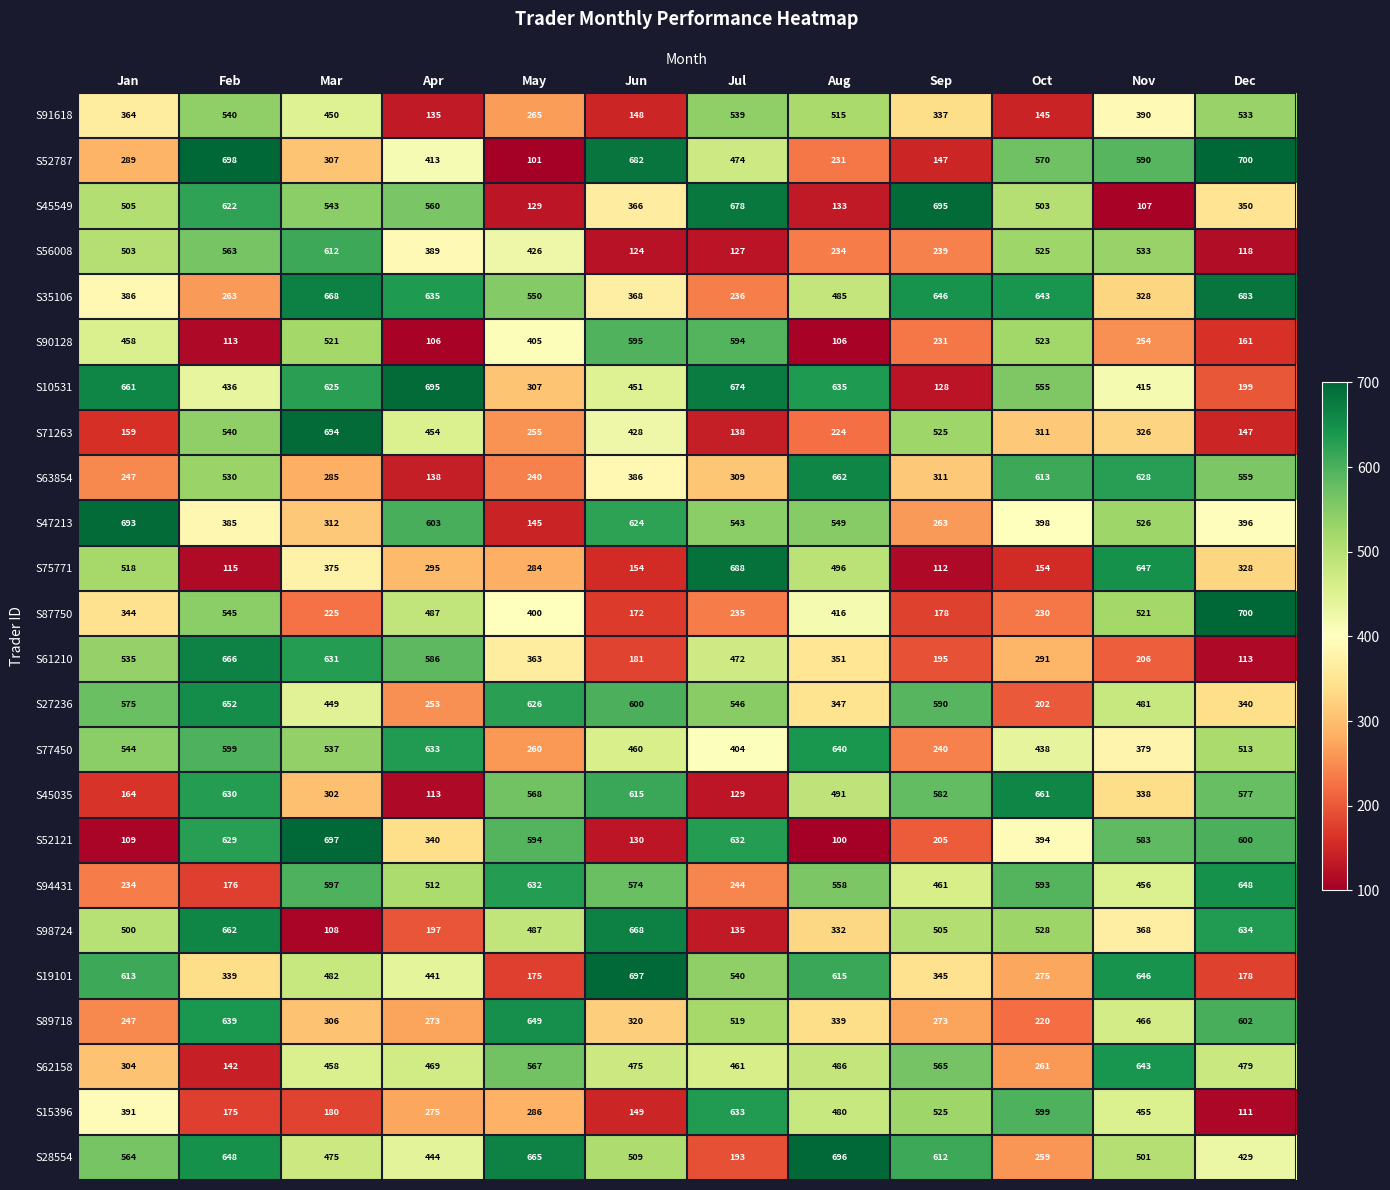

True or false: S62158 has a value of 142 at Feb.

True